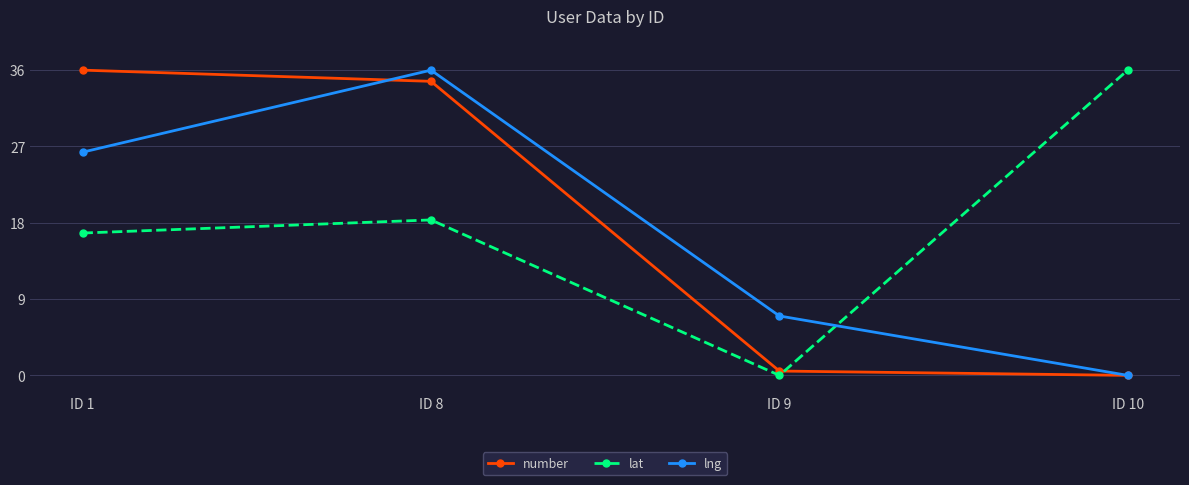

Where do lng and number first cross each other?

ID 1 and ID 8